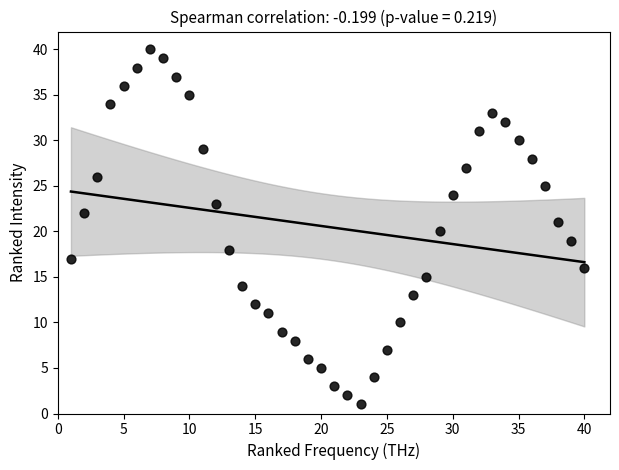

What is the range of X values (max minus min)?

39